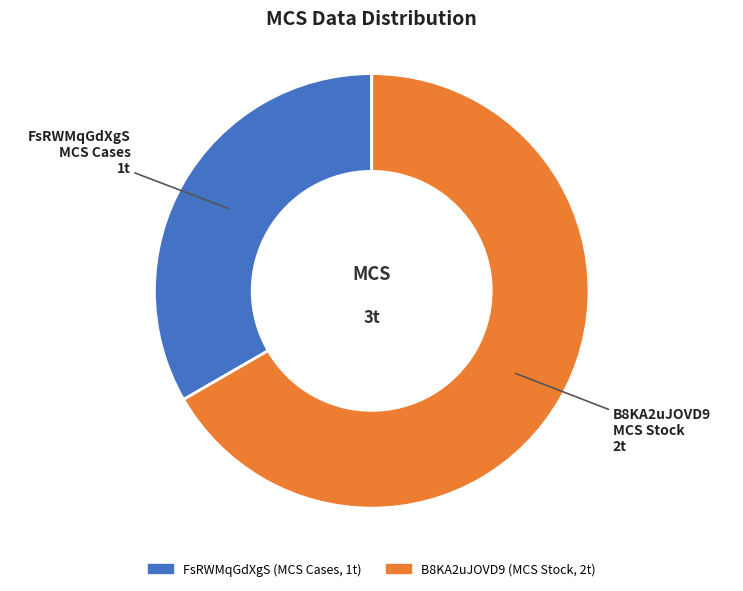

Do B8KA2uJOVD9 and FsRWMqGdXgS together represent more than half of the pie?

Yes